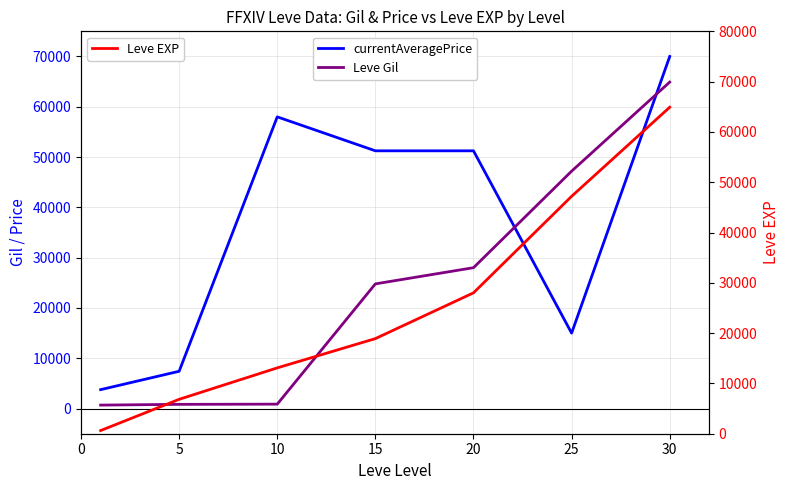

Which series has the widest spread of values?

currentAveragePrice